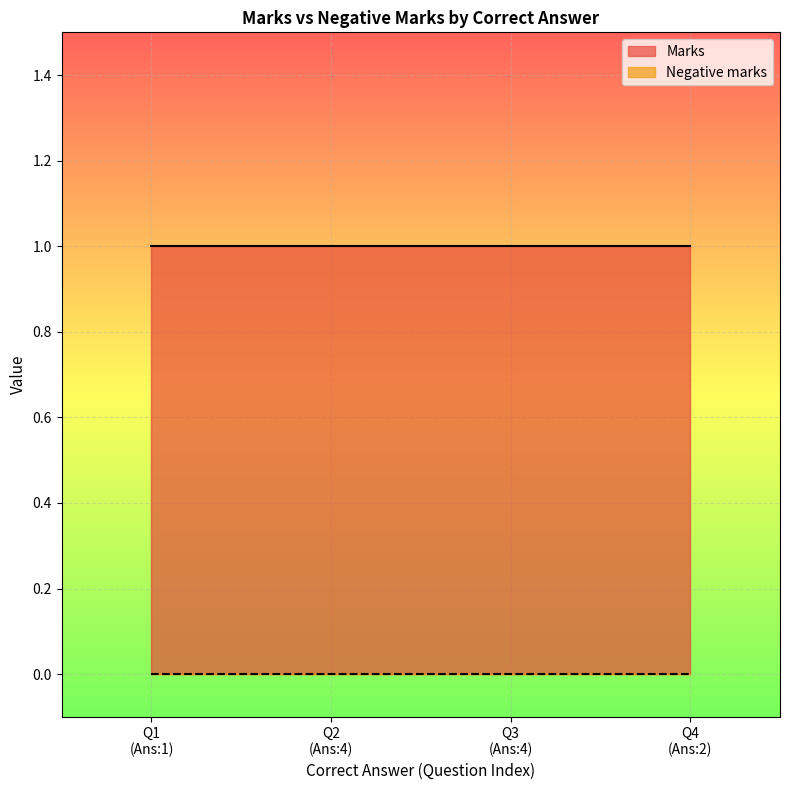

True or false: Marks and Negative marks intersect in this chart.

False